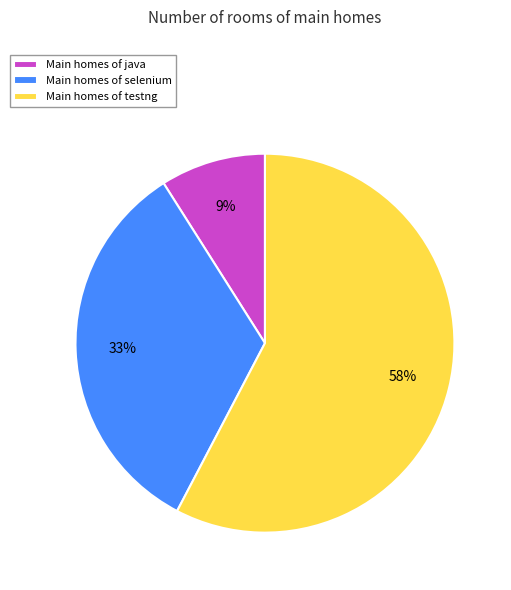

How many segments does this pie chart have?

3